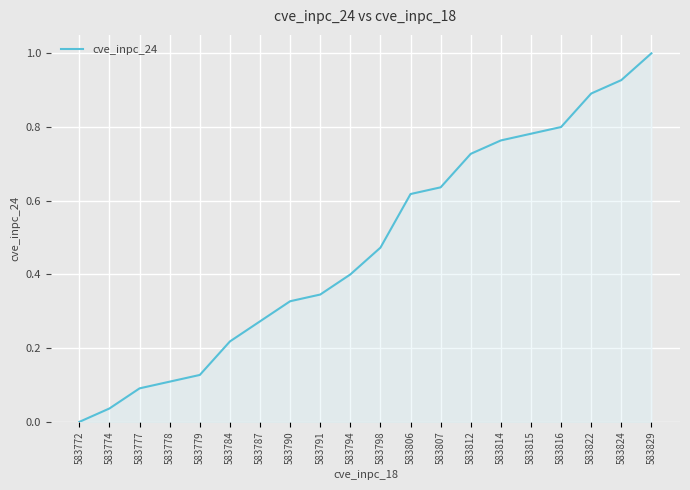

The chart shows a value of 0.8 at 583816. True or false?

True